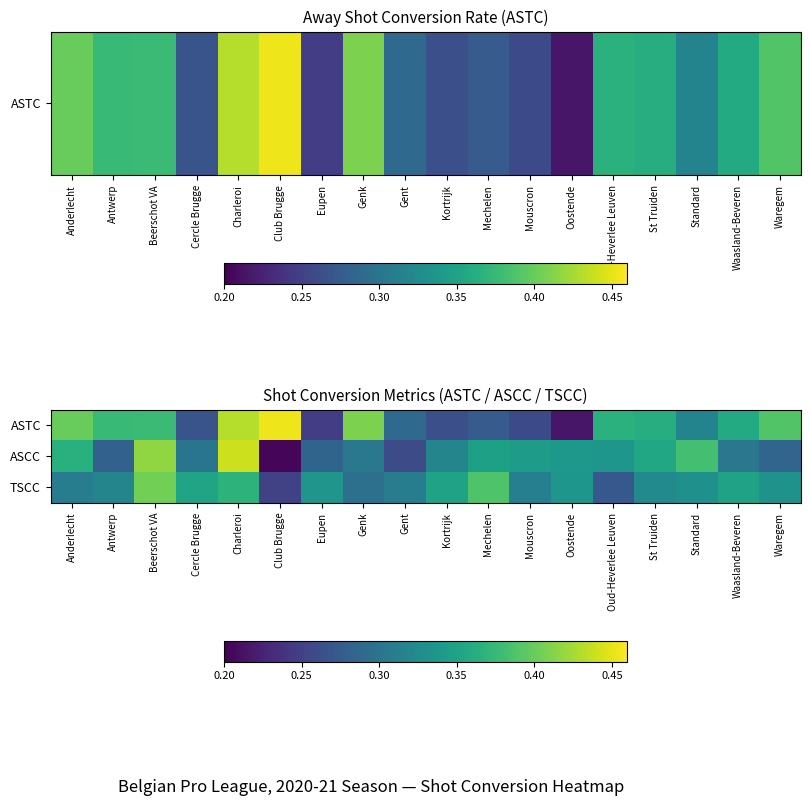

Count the number of data series in this chart.

3